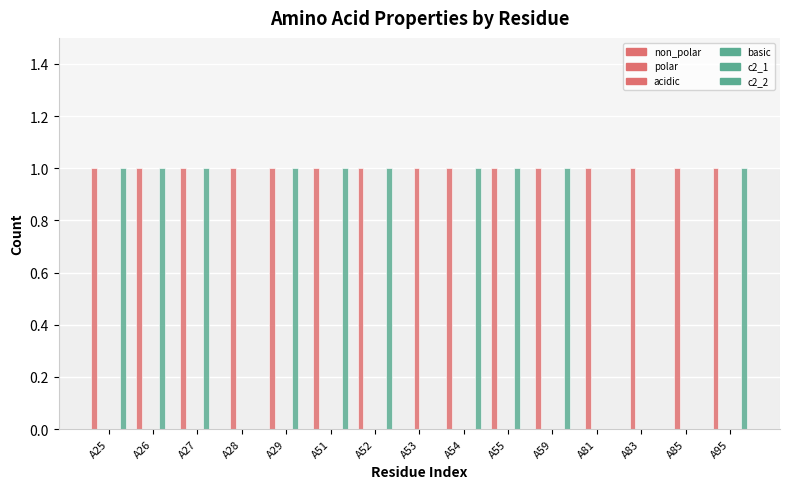

How many series are shown in this chart?

5